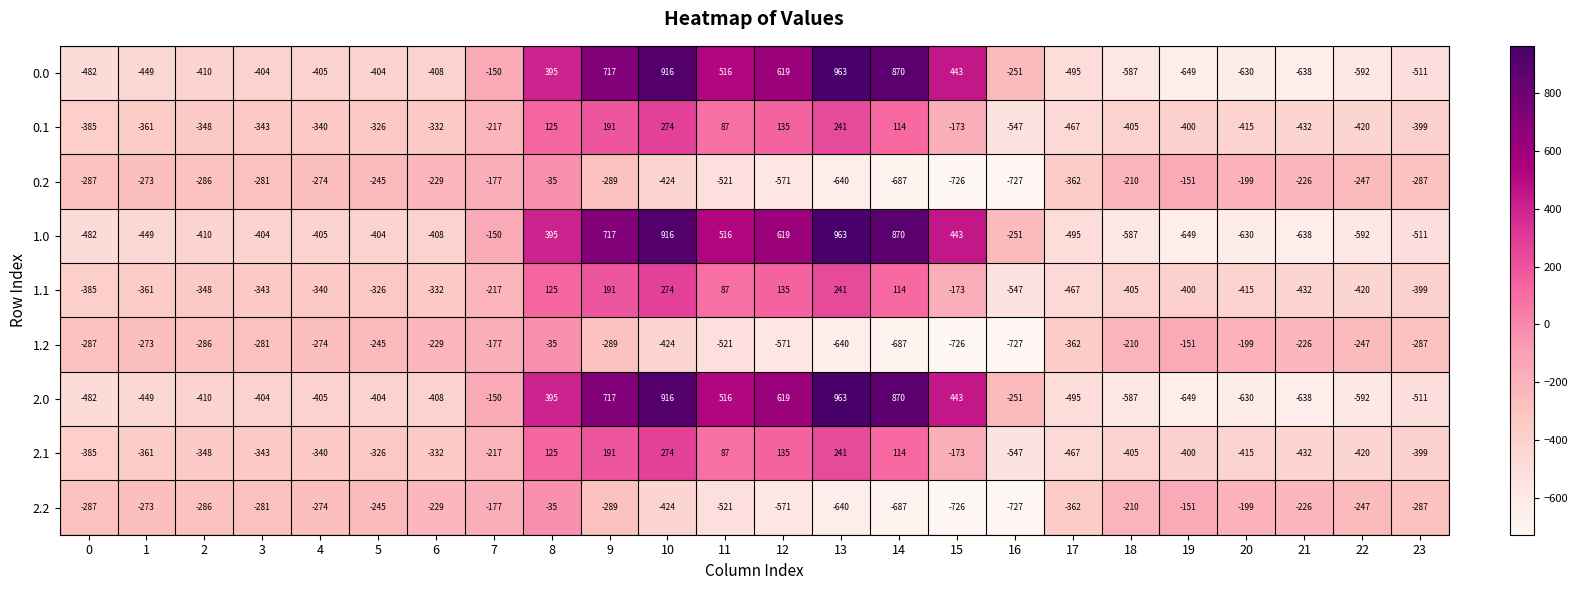

At how many categories does at least one series exceed 291?

8